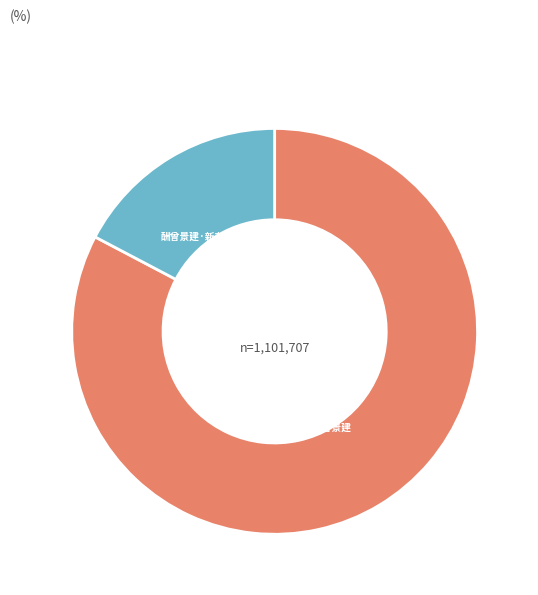

Combined, do 酬曾景建 and 酬曾景建·新有千丝明晓镜 account for over 50%?

Yes